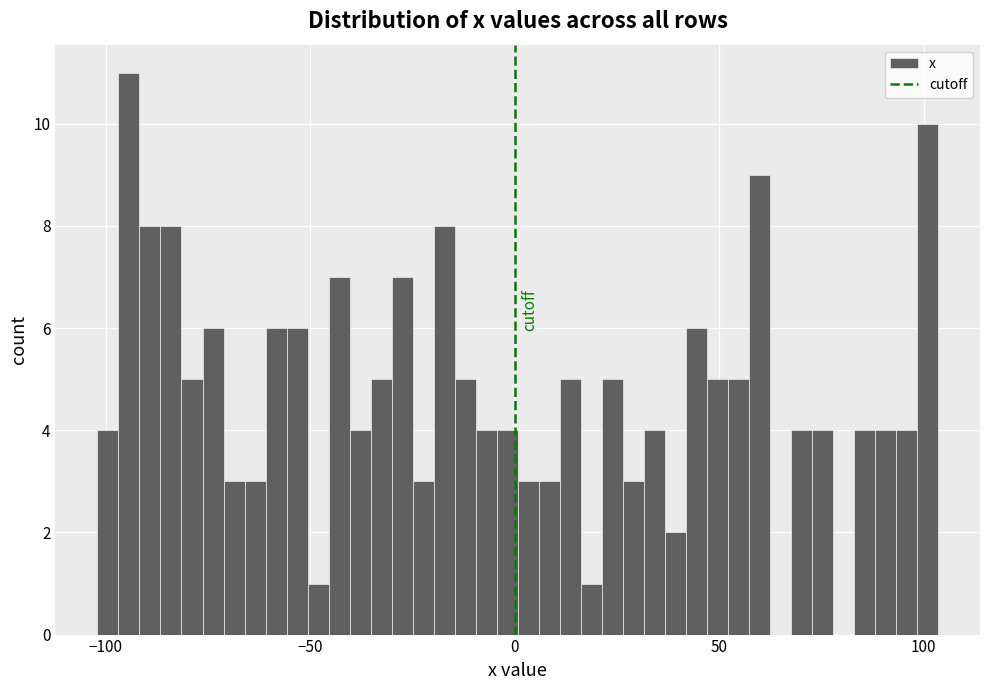

Around what value on the x-axis is the tallest bar? Give the approximate position of its centre, as read against the axis.

-95